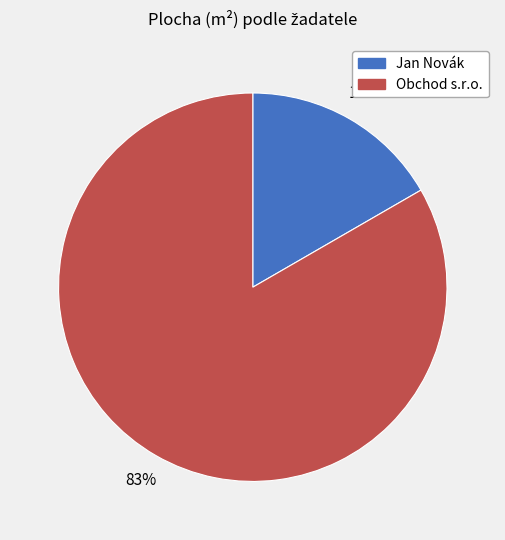

Is it true that Obchod s.r.o. is 83% of the pie?

True